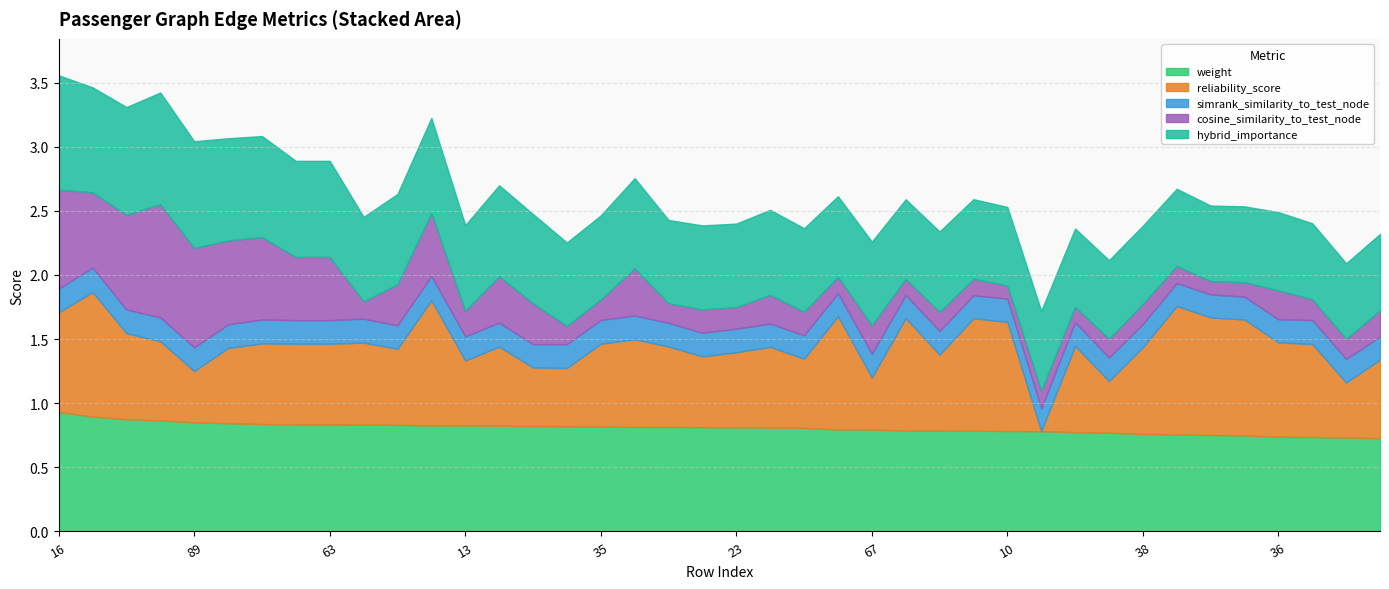

Between 73 and 36, which is larger?

73